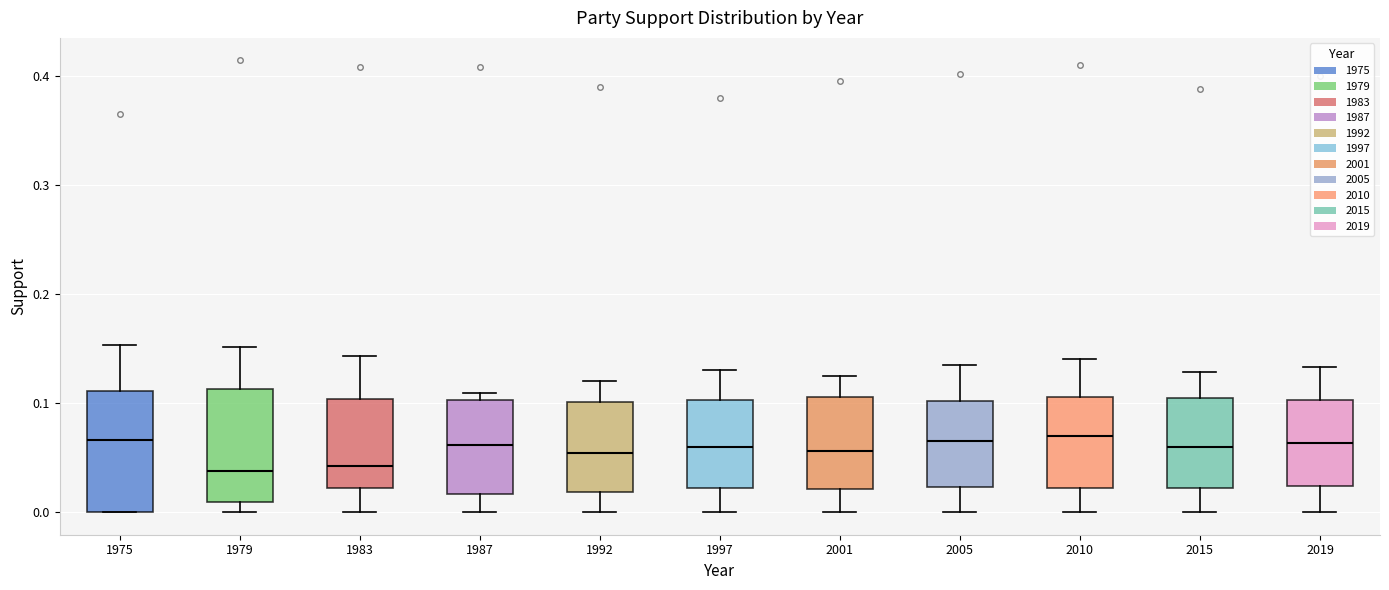

Where does the median line of the box at x = 1997 sit on the y-axis? The values are not printed on the chart, so give them approximately, as read against the axis.

0.06